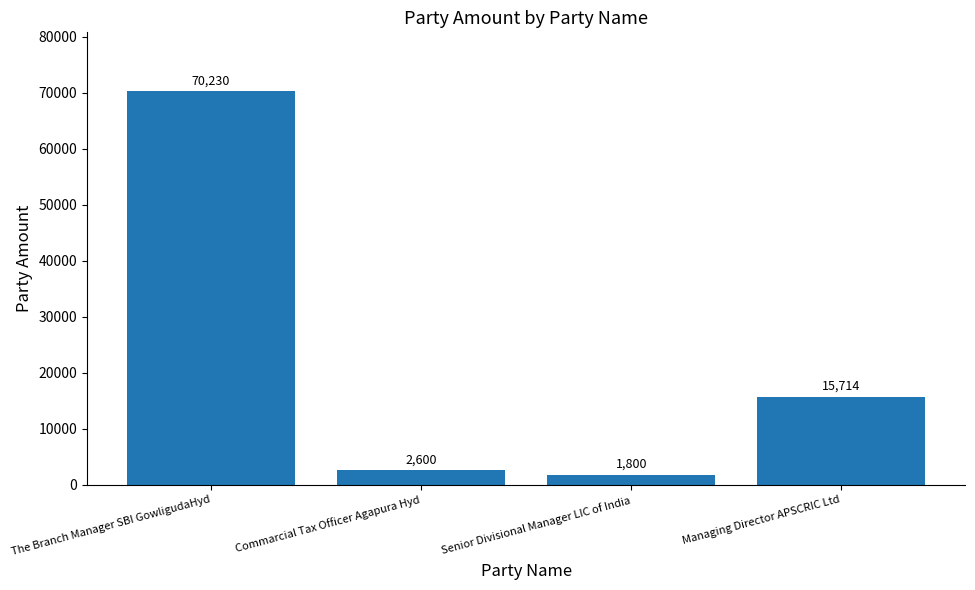

What is the minimum value shown in the chart?

1800